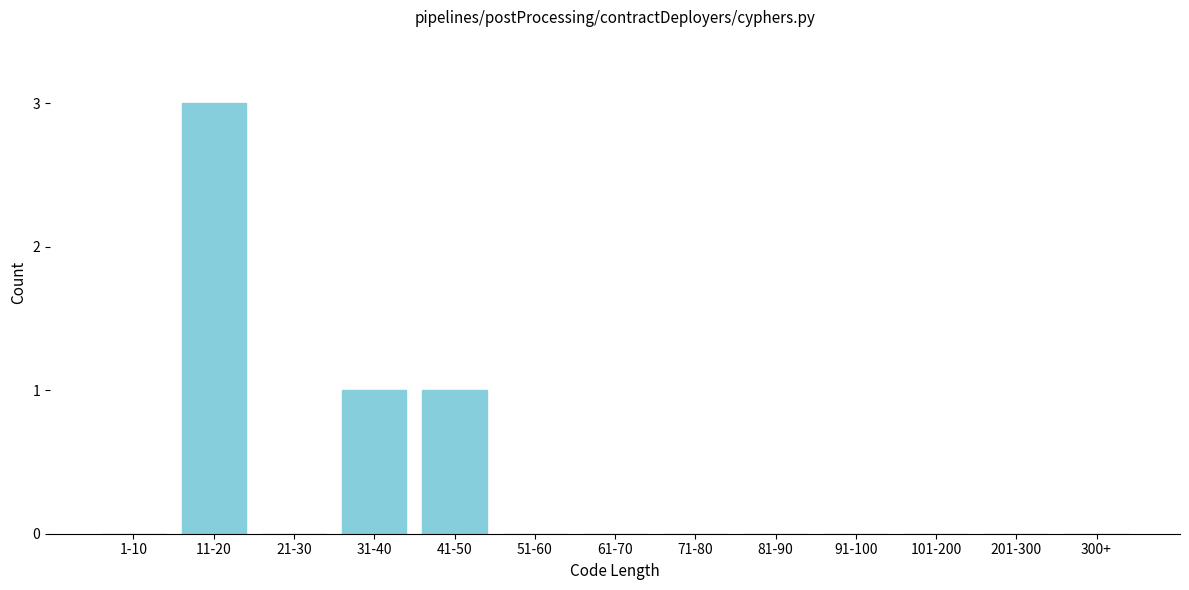

Reading left to right, extract all data points from this chart.

1-10=0	11-20=3	21-30=0	31-40=1	41-50=1	51-60=0	61-70=0	71-80=0	81-90=0	91-100=0	101-200=0	201-300=0	300+=0